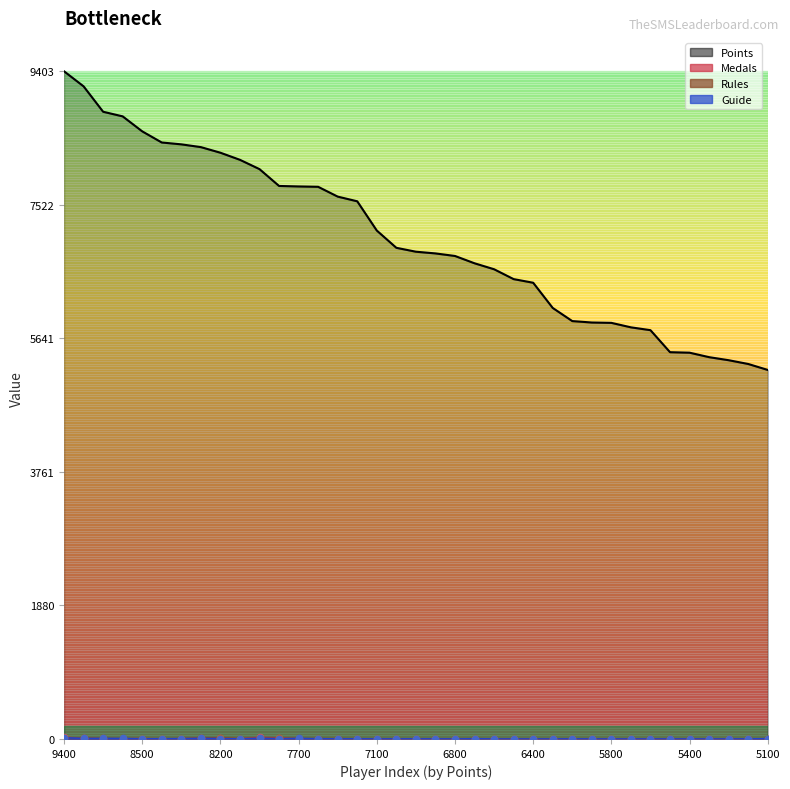

Which series contains the lowest Y value?

Medals